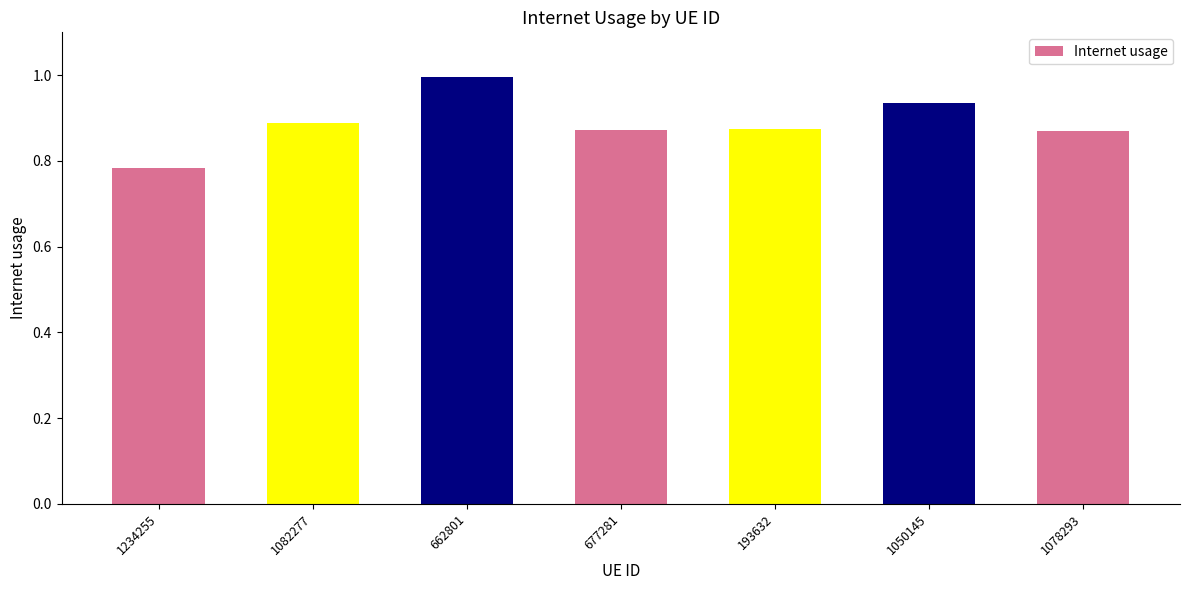

Are the bars grouped side by side (vs. stacked)?

No